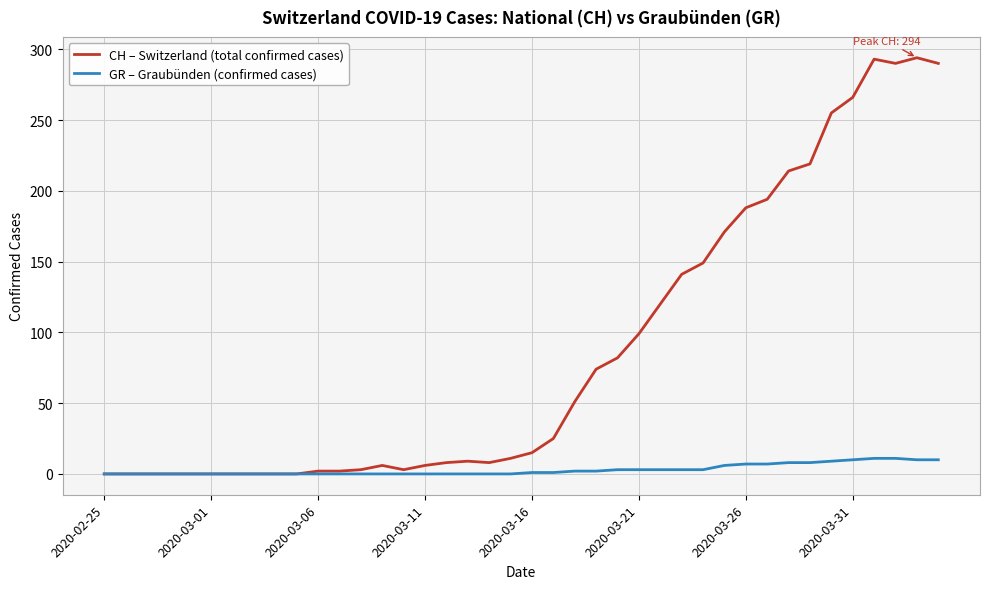

Which series has the largest total across all categories?

CH – Switzerland (total confirmed cases)